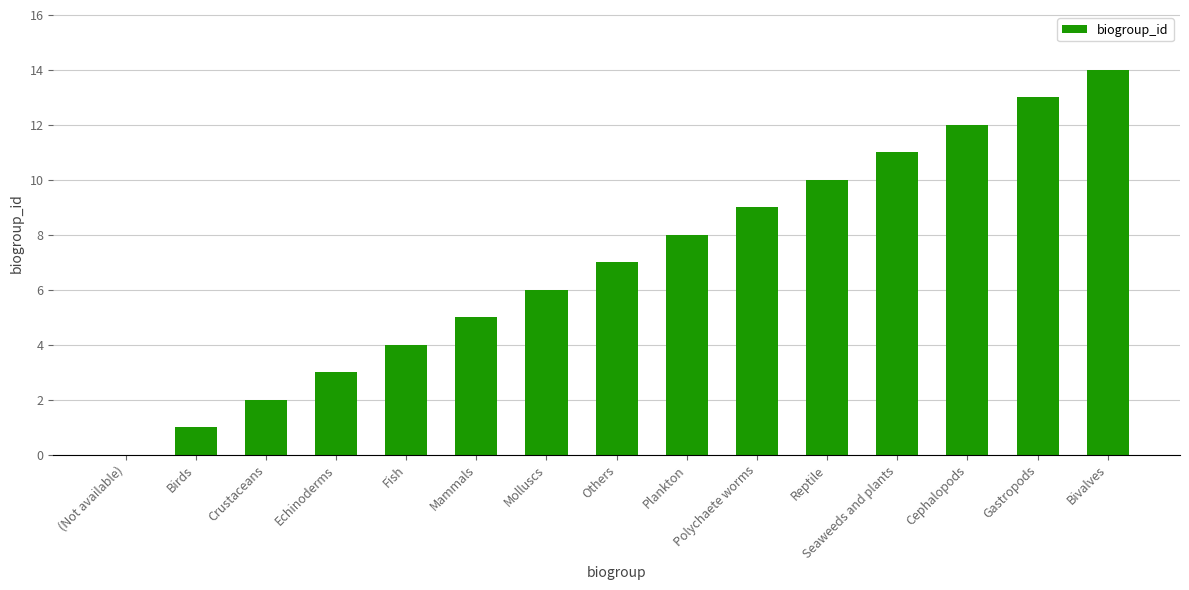

What is the sum of the values at Others and Fish?

11